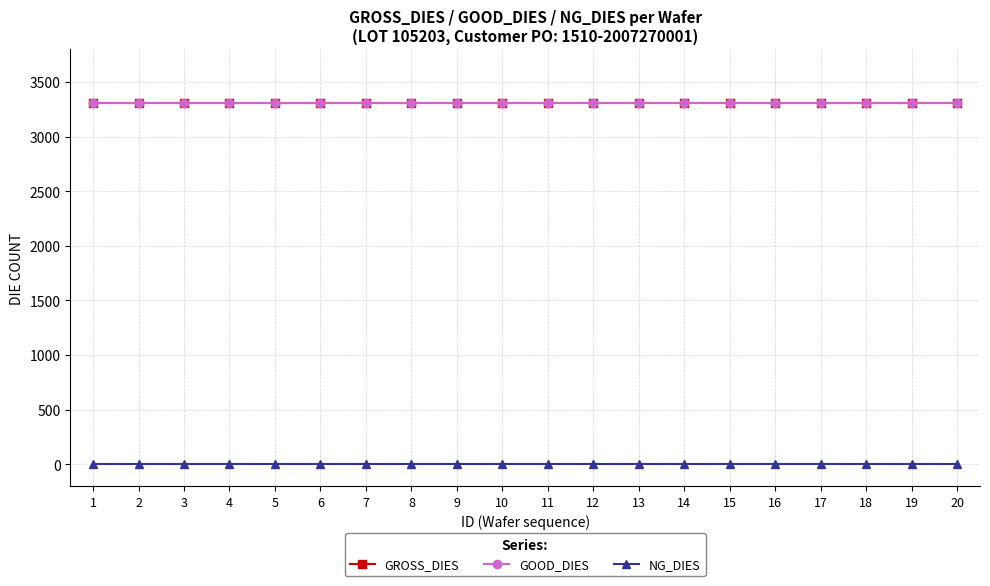

What is the sum of the GROSS_DIES values at 4 and 15?

6612